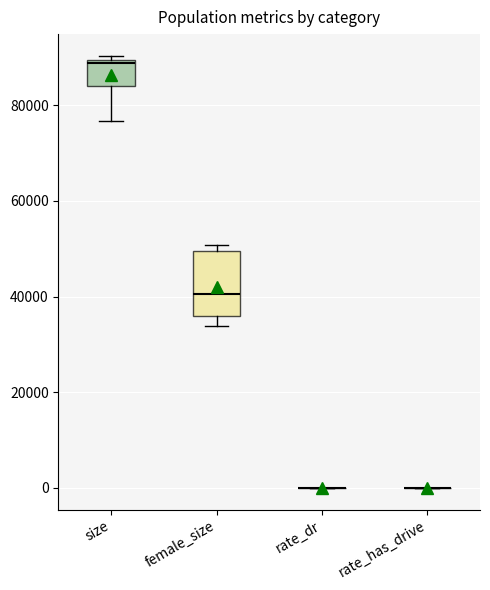

Reading left to right, read every box against the y-axis: the position of its median line, the range the box covers, and the ends of its whiskers. The values are not printed on the chart, so give them approximately, as read against the axis.

size: median 88000, box 84000 to 90000, whiskers 76000 to 90000 (just above the box's upper edge)
female_size: median 40000, box 36000 to 50000, whiskers 34000 to 50000 (just above the box's upper edge)
rate_dr: box collapsed to a line at 0, whiskers 0 to 0
rate_has_drive: box collapsed to a line at 0, whiskers 0 to 0